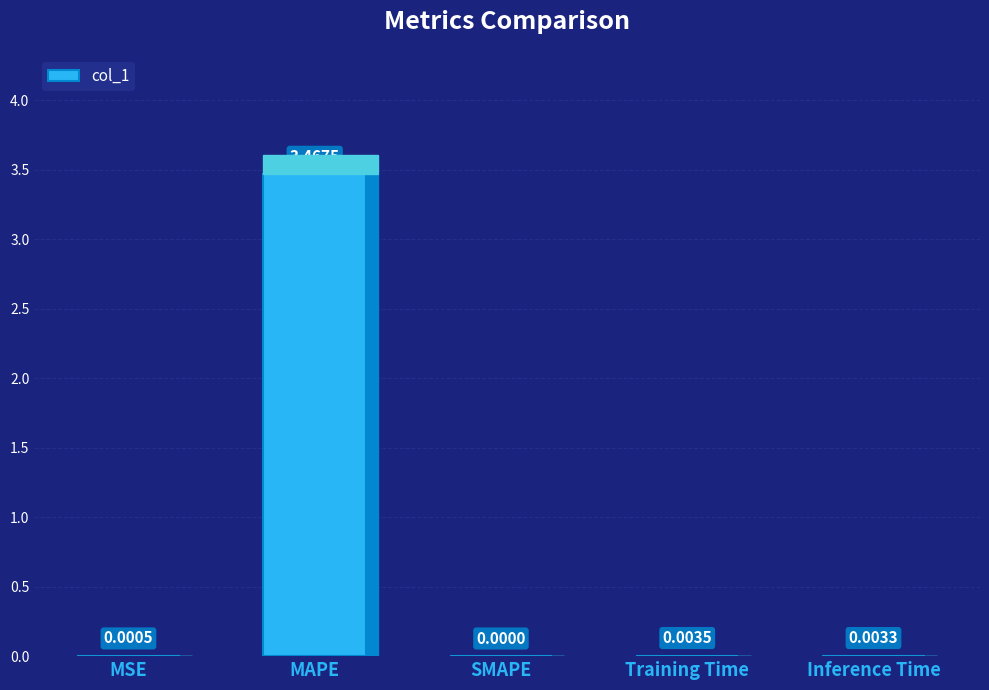

How many positive values are there?

4